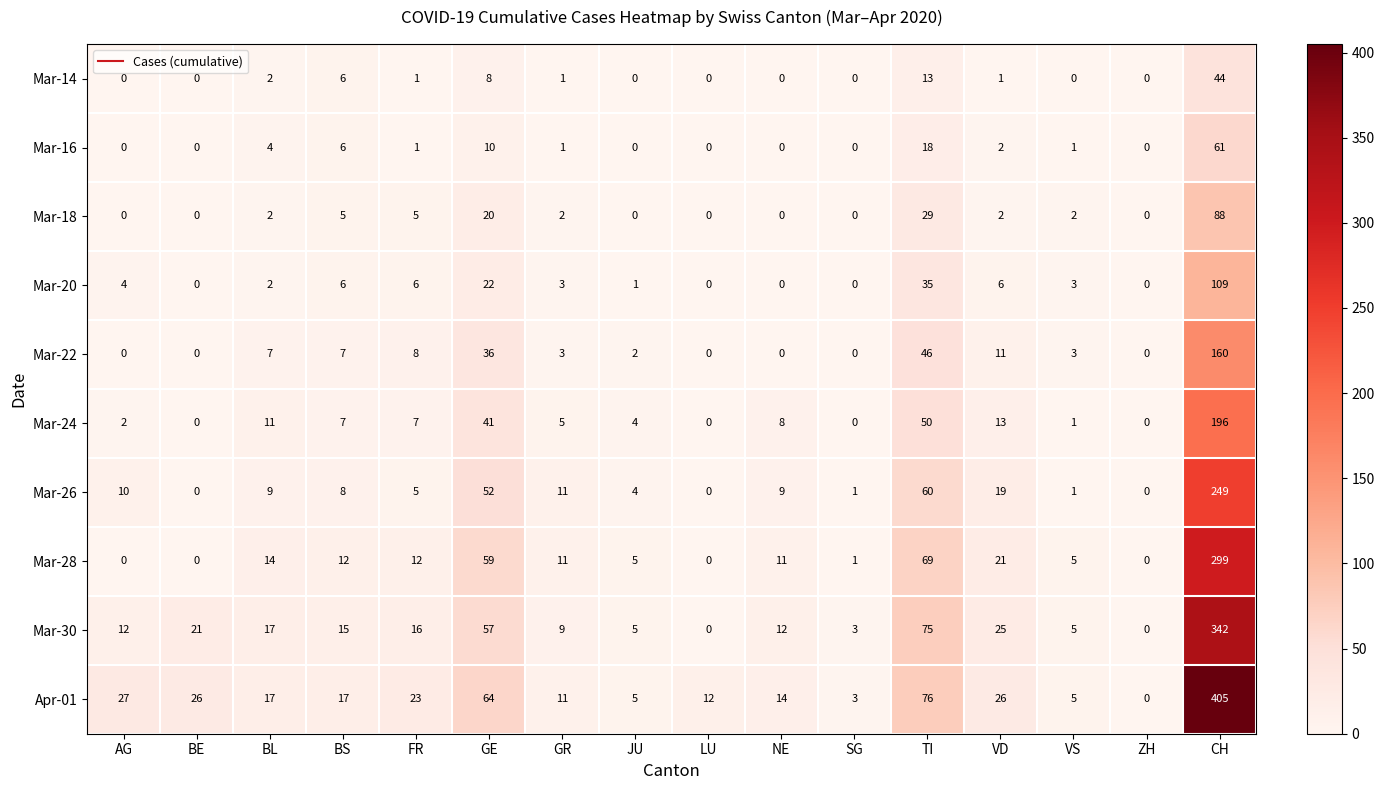

What is the approximate value of Mar-16 at BL, to the nearest 5?

5